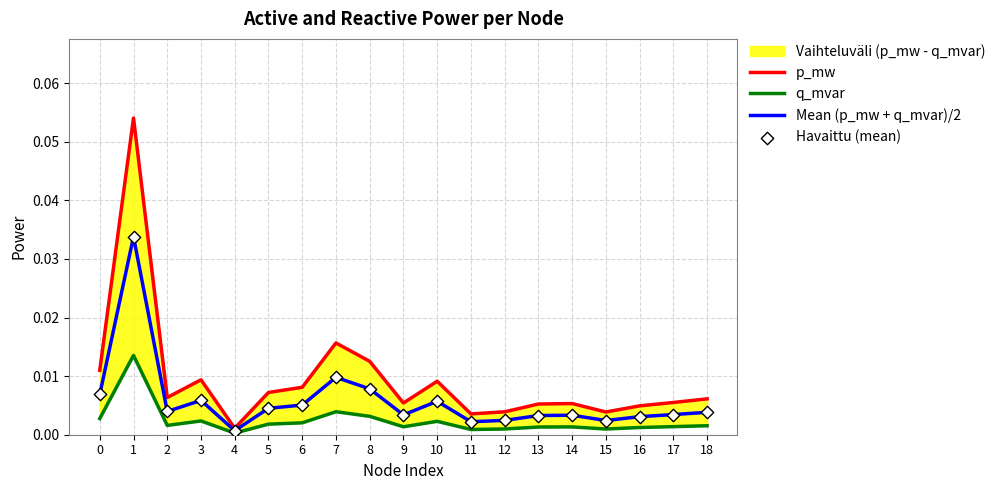

Which series has the largest total across all categories?

p_mw